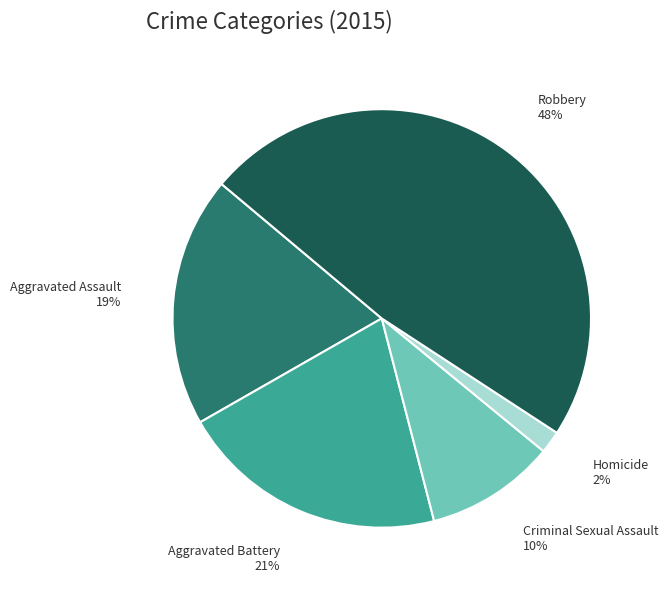

The Aggravated Battery slice represents 35% of the pie. True or false?

False